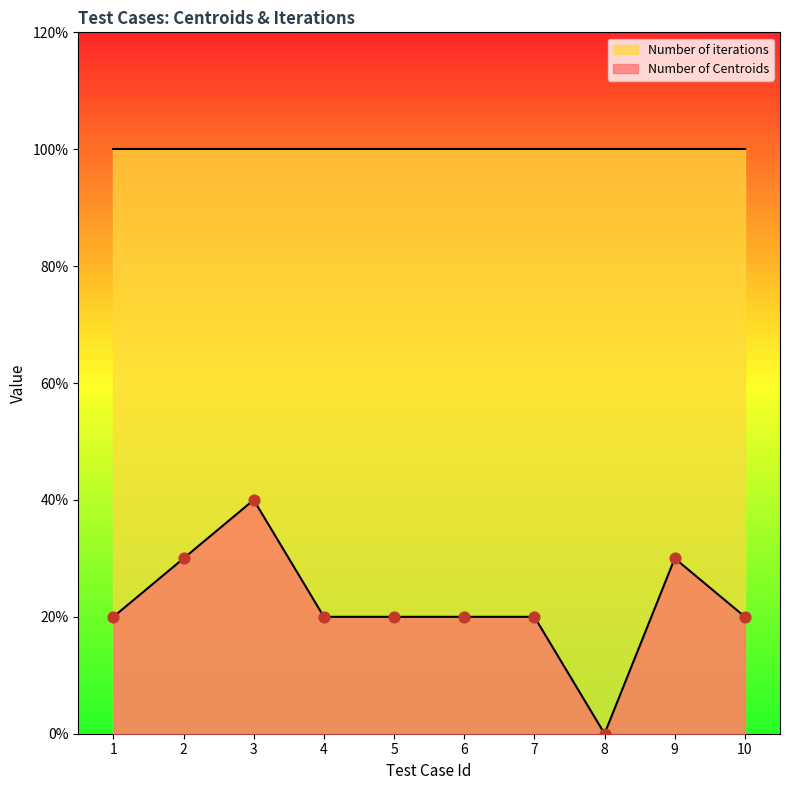

What is the ratio of the value at 1 to the value at 7?

1.0